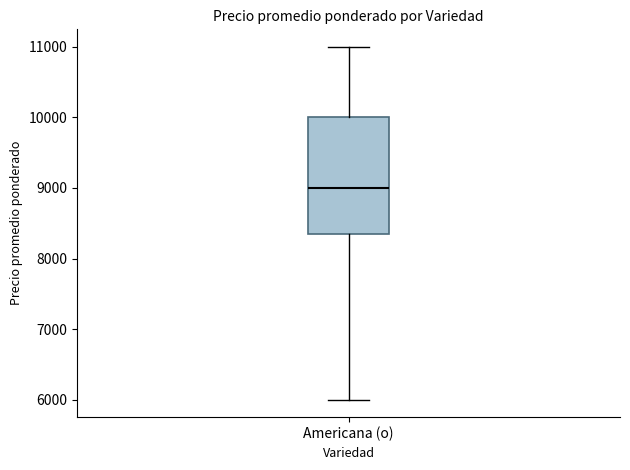

Read this box plot against the y-axis: the position of the median line, the range covered by the box, and the ends of both whiskers. The values are not printed on the chart, so give them approximately, as read against the axis.

median 9000, box 8400 to 10000, whiskers 6000 to 11000